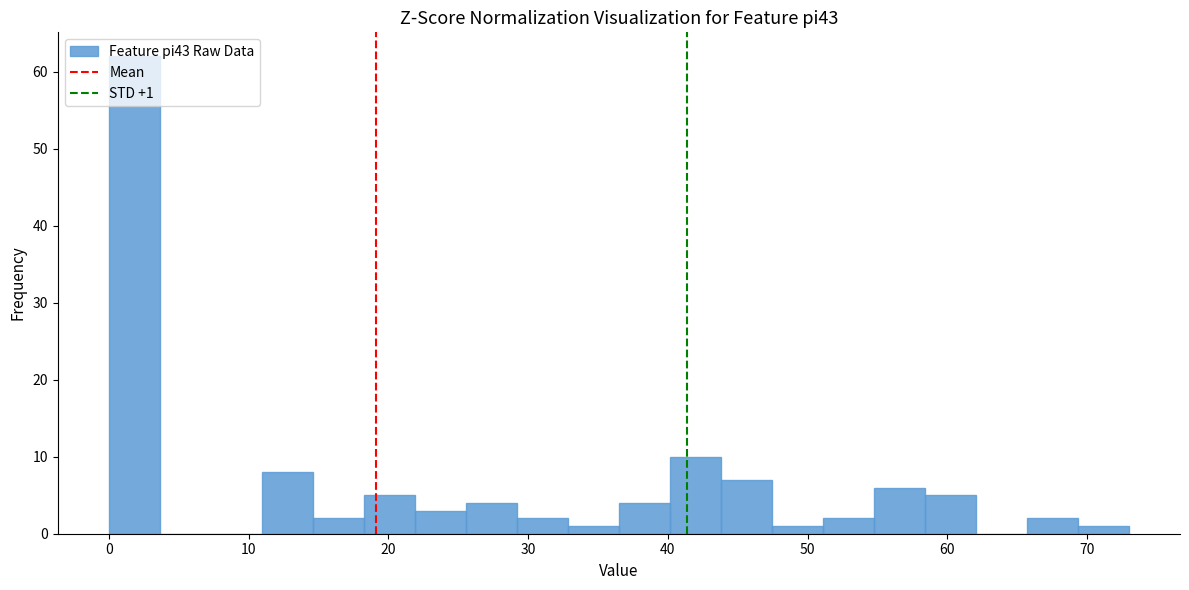

Around what value on the x-axis is the tallest bar? Give the approximate position of its centre, as read against the axis.

2